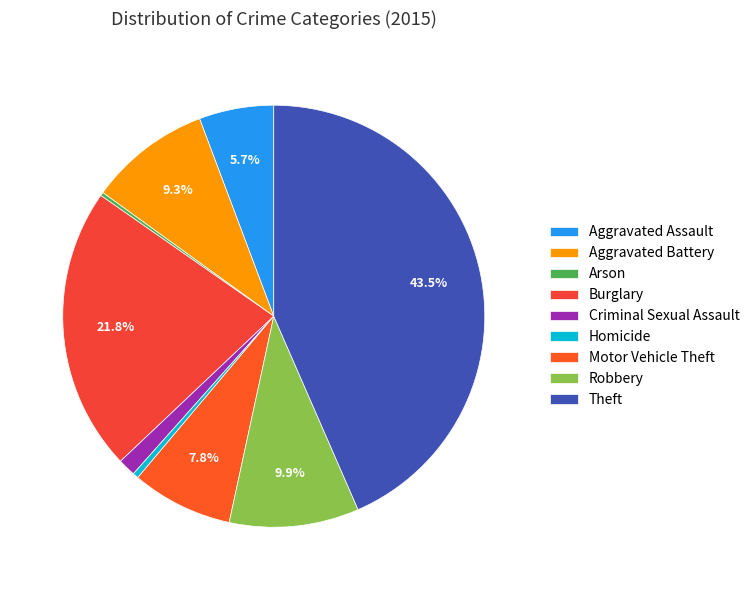

Between Homicide and Motor Vehicle Theft, which is larger?

Motor Vehicle Theft